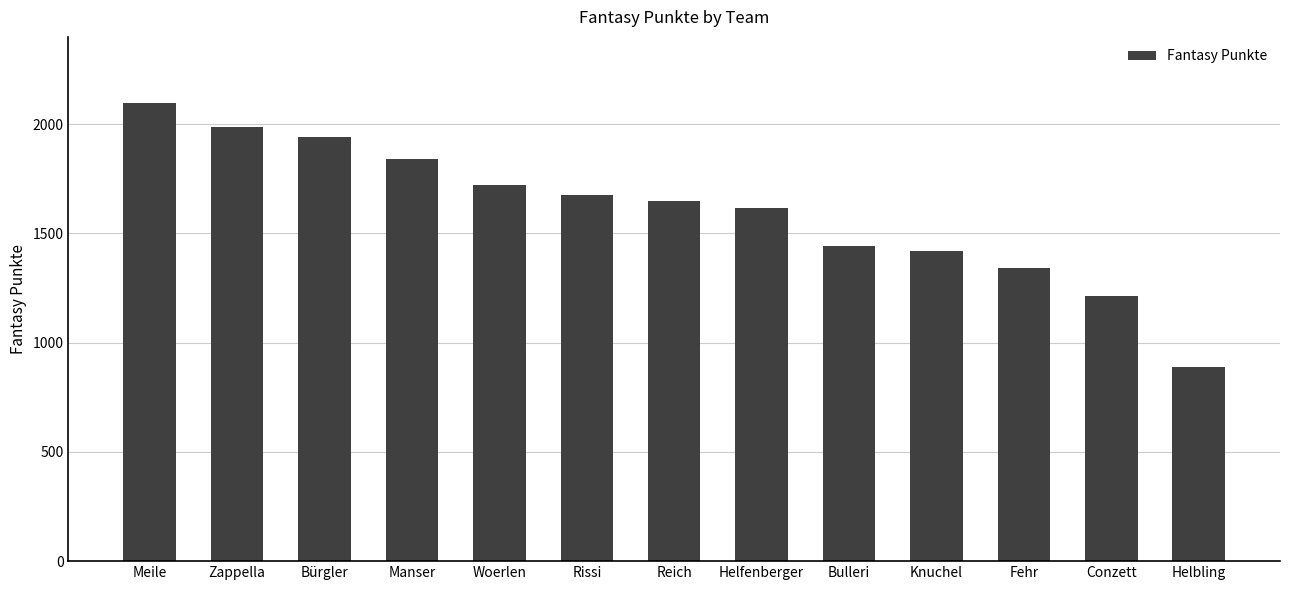

Does the chart contain stacked bars?

No